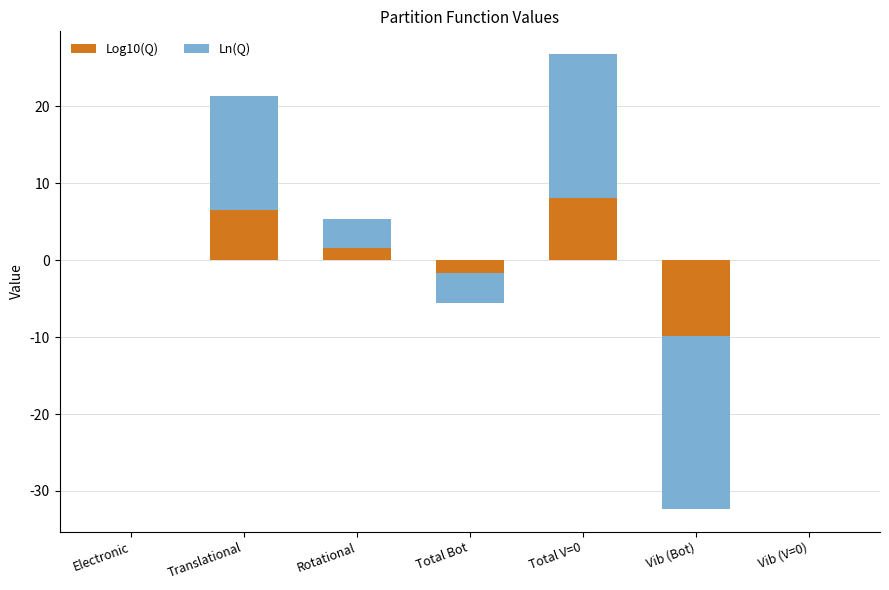

At which category does the chart reach its peak across all series?

Total V=0